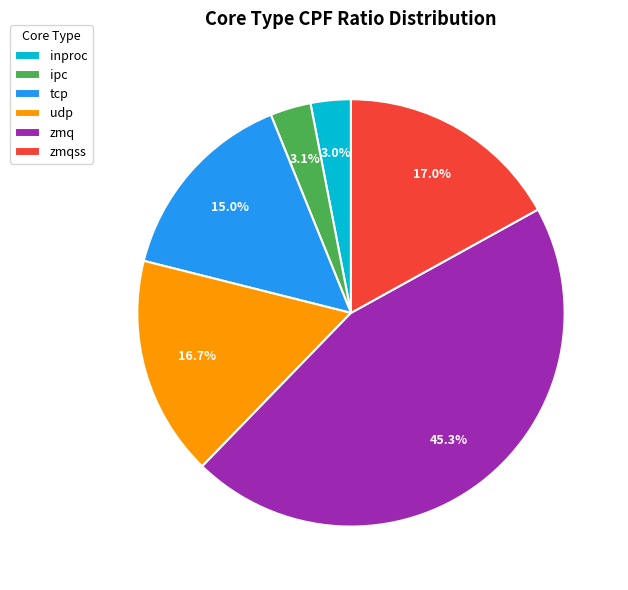

Which has a higher value, tcp or zmqss?

zmqss